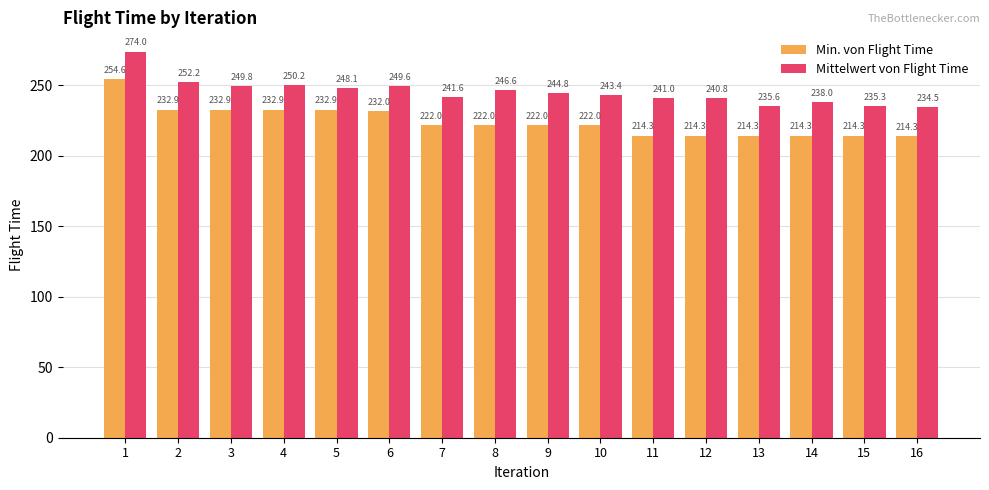

How many data points in Mittelwert von Flight Time are above 244?

8